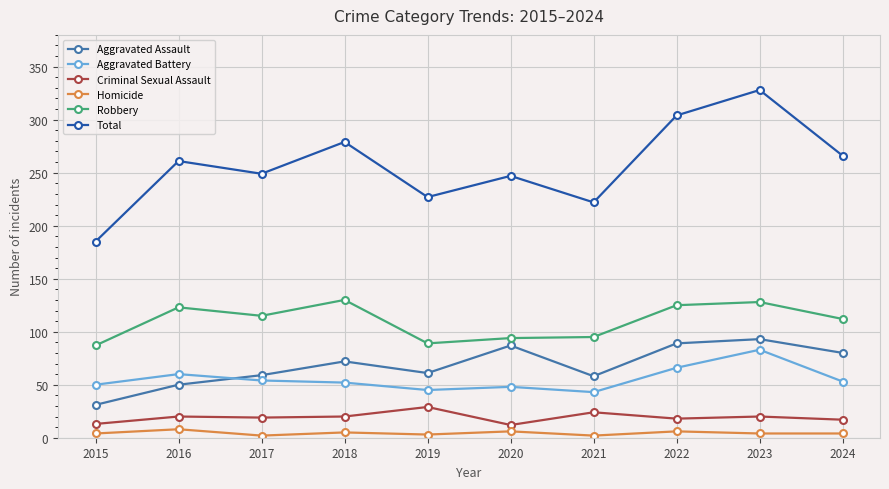

How many lines are shown in the chart?

6